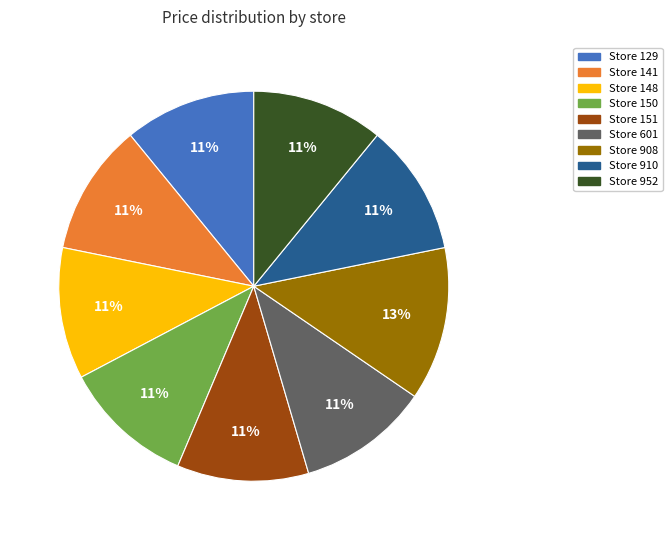

Is there a majority slice in this chart?

No